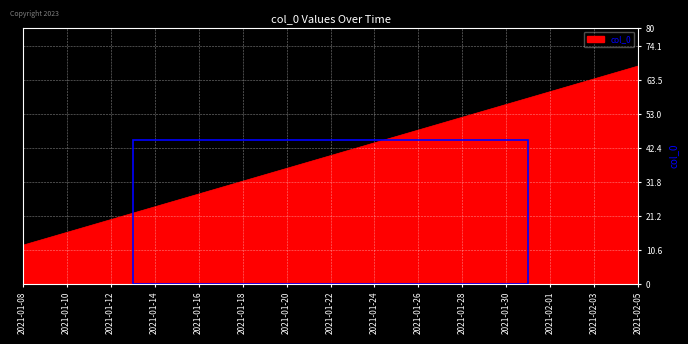

What is the difference between the maximum and minimum values?

56